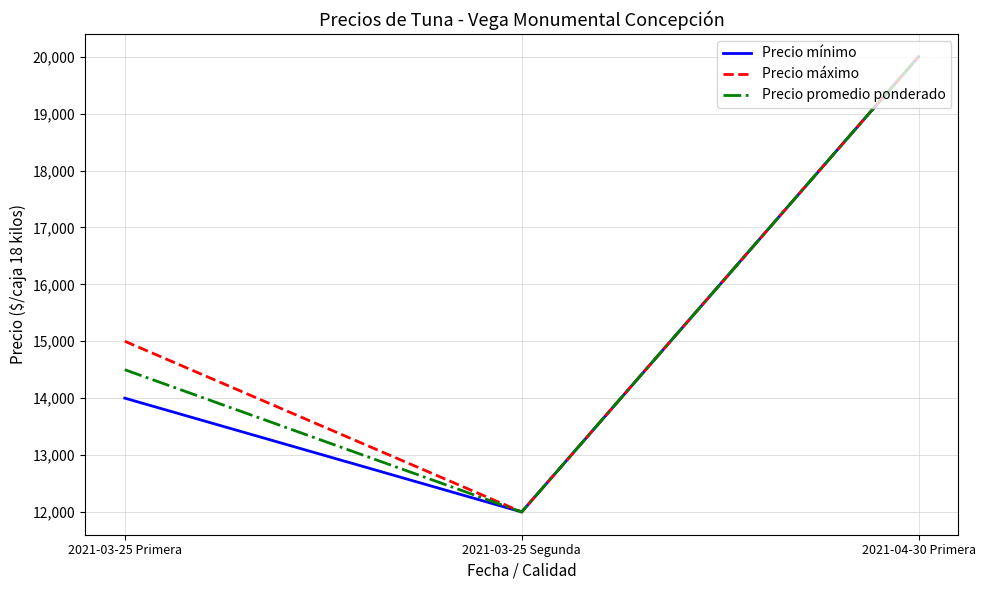

What is the difference between the maximum and second lowest values in the Precio promedio ponderado series?

5500